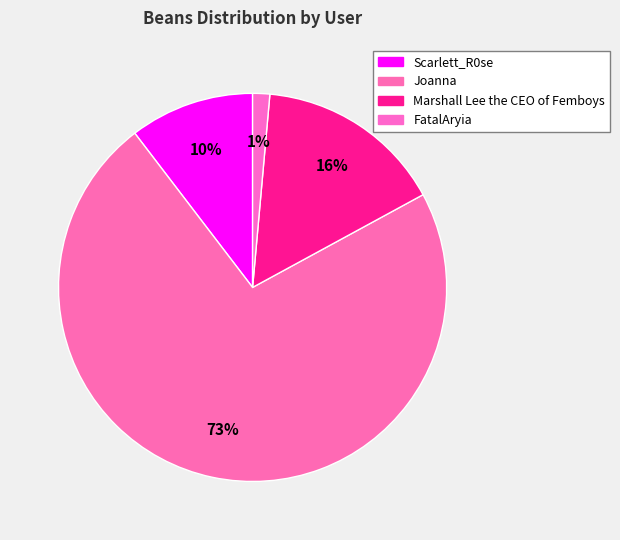

How many segments does this pie chart have?

4